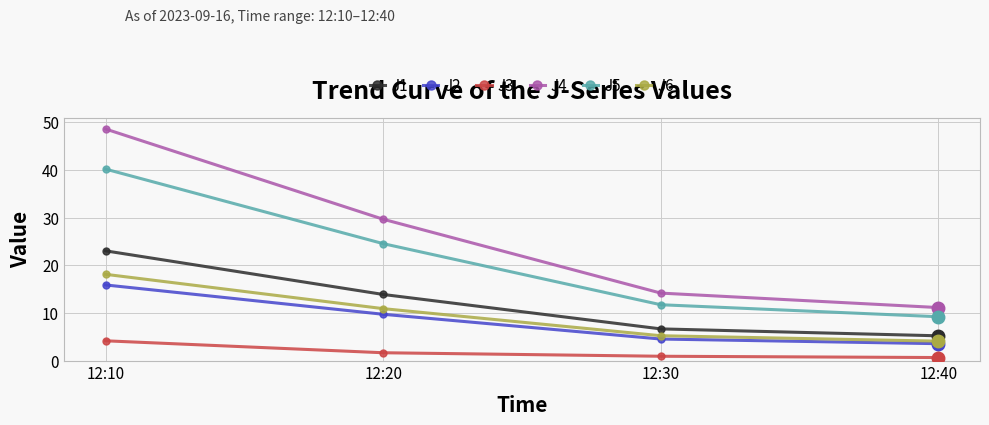

The value of J2 at 12:10 is 15.9. True or false?

True